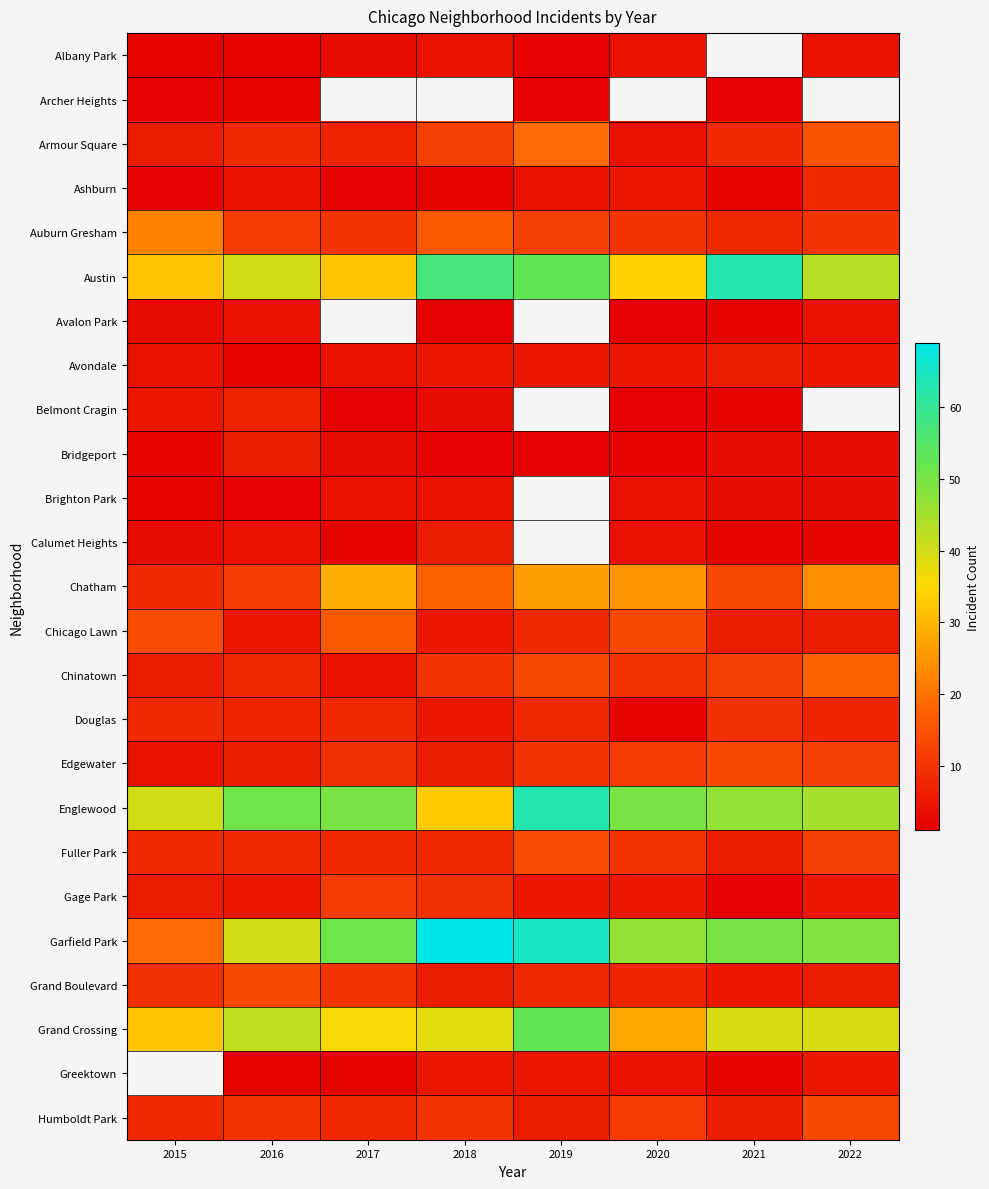

Is it true that Auburn Gresham equals 17.8 at 2020?

False